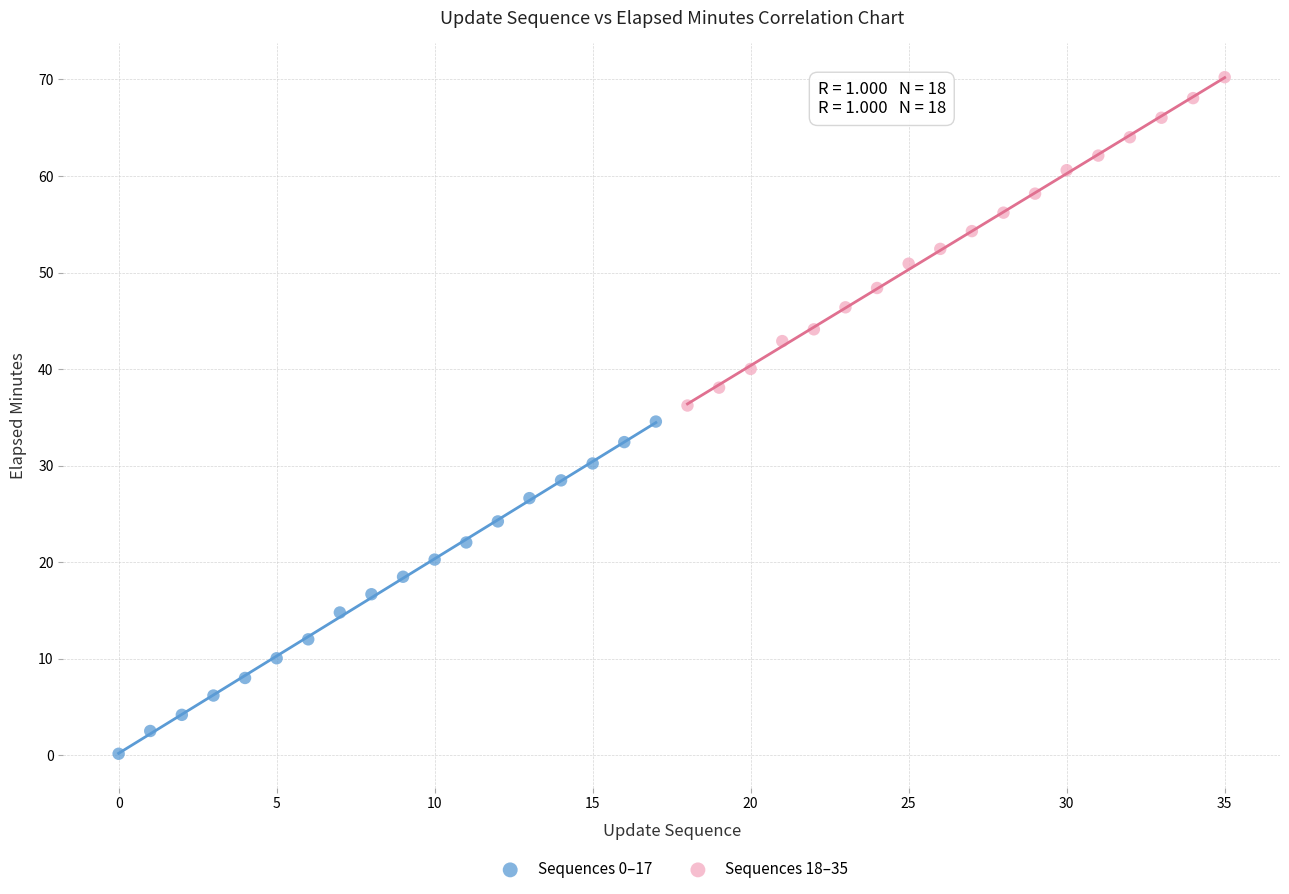

Which series reaches the maximum Y coordinate?

Sequences 18–35